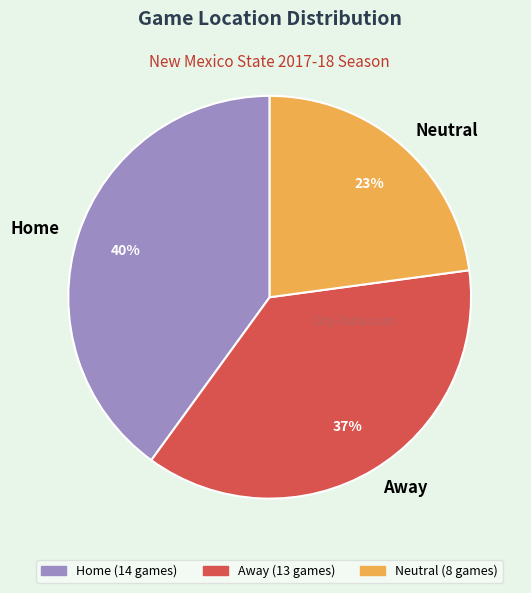

Is it true that Away is 29% of the pie?

False